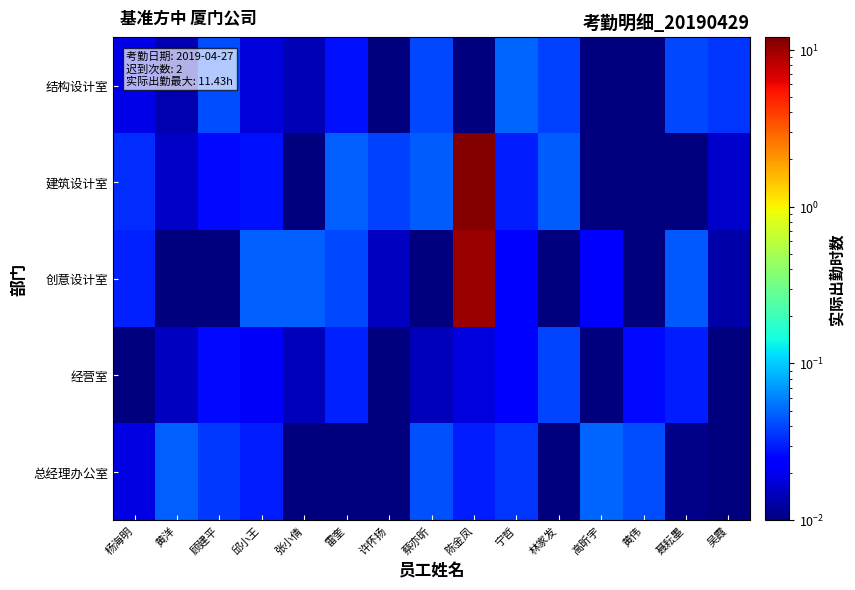

Which label corresponds to the smallest value in the chart?

张小倩